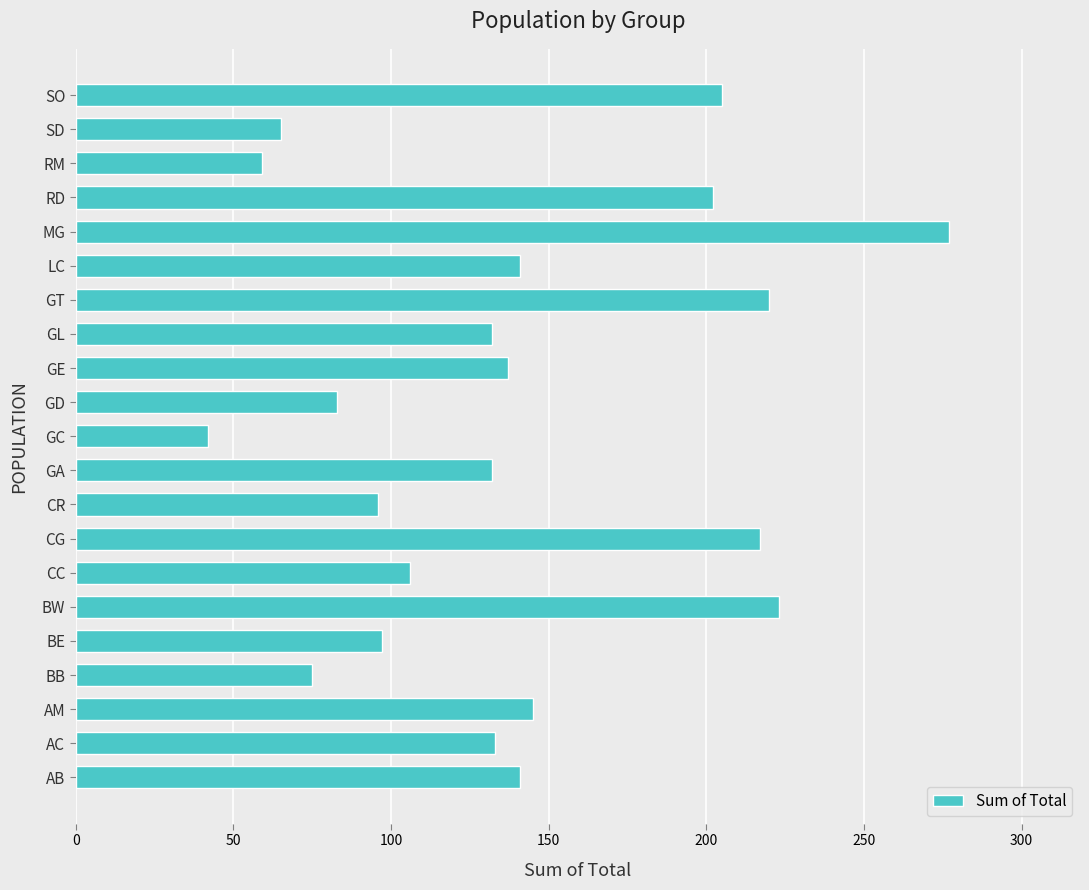

The chart shows a value of 132 at GA. True or false?

True